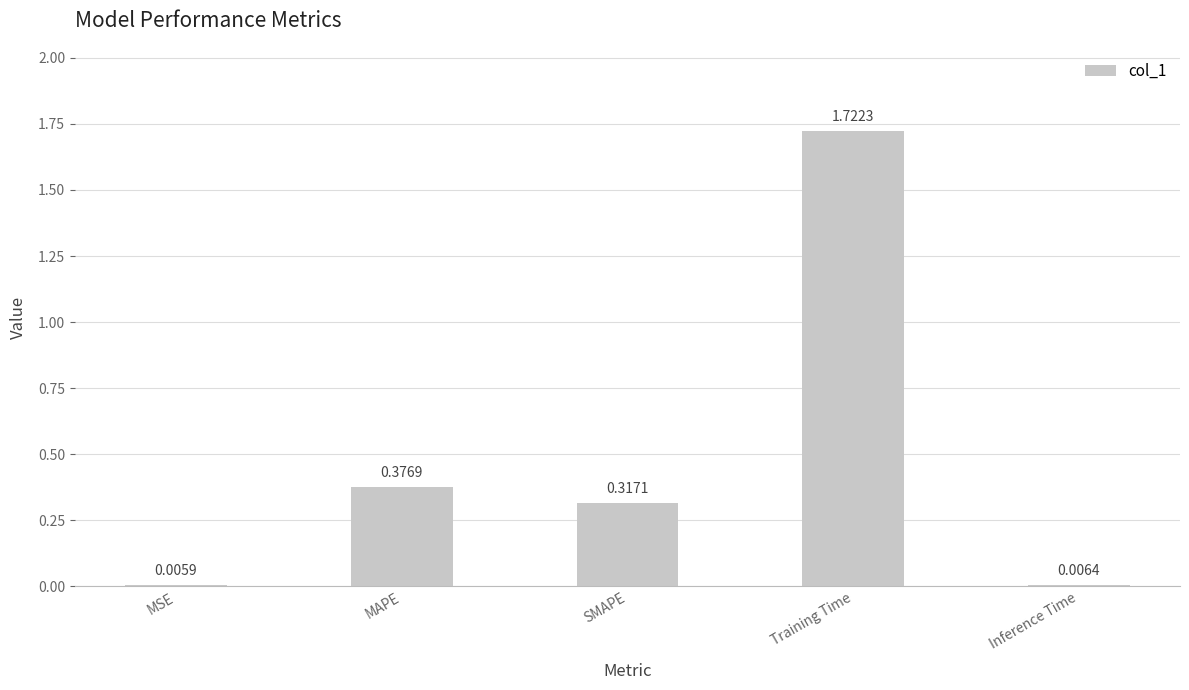

What is the sum of all values?

2.4